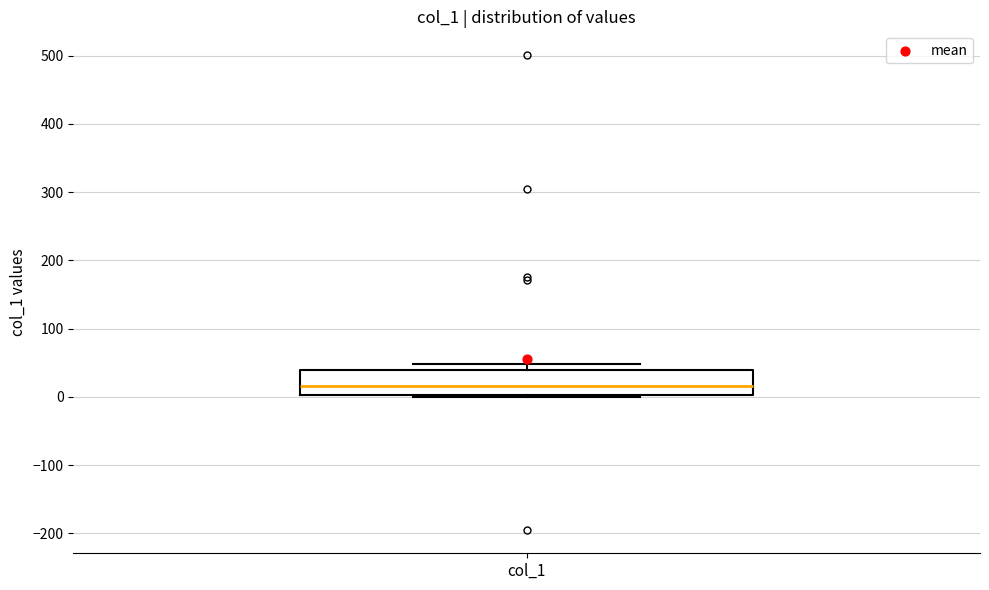

Transcribe this box plot: give where the median line is, the range the box spans, and where the two whiskers end, as read against the y-axis. The values are not printed on the chart, so give them approximately, as read against the axis.

median 20, box 0 to 40, whiskers 0 to 50